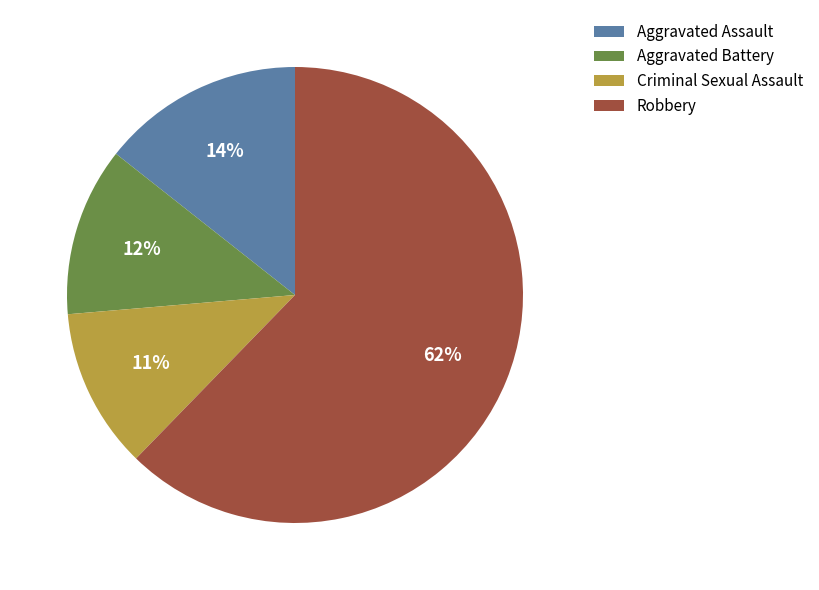

Rank the categories by value from highest to lowest.

Robbery, Aggravated Assault, Aggravated Battery, Criminal Sexual Assault